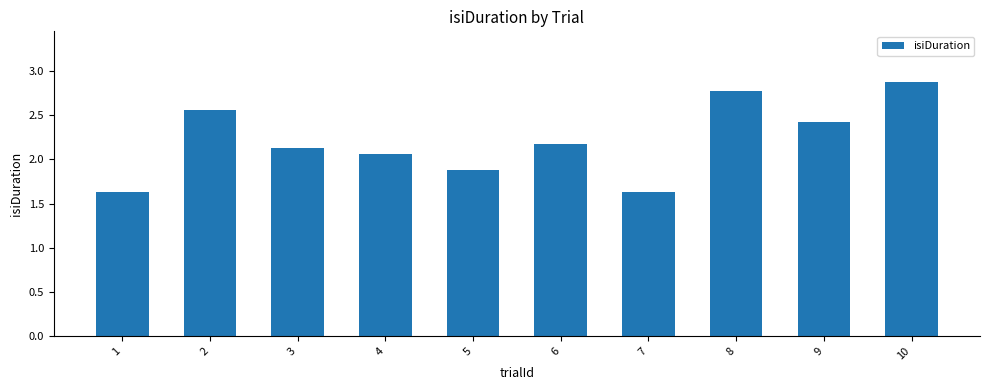

What is the value of the 10th bar from the left?

2.9